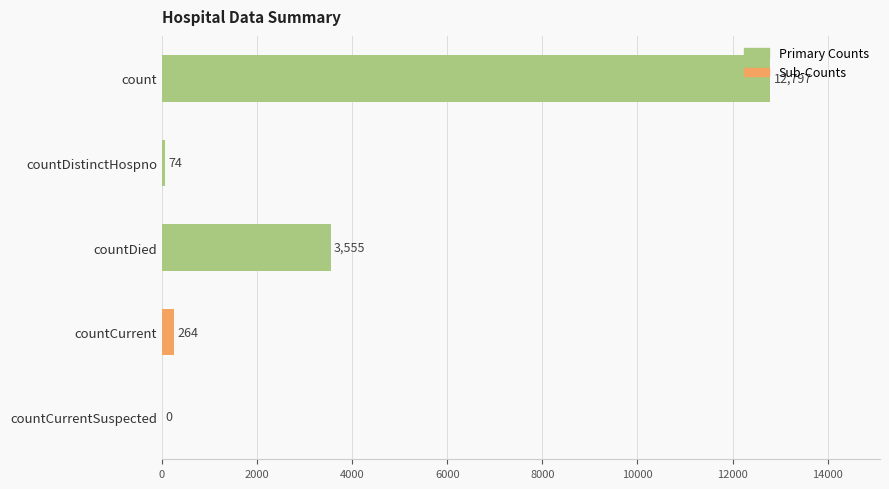

Which category has the highest value across all series?

count